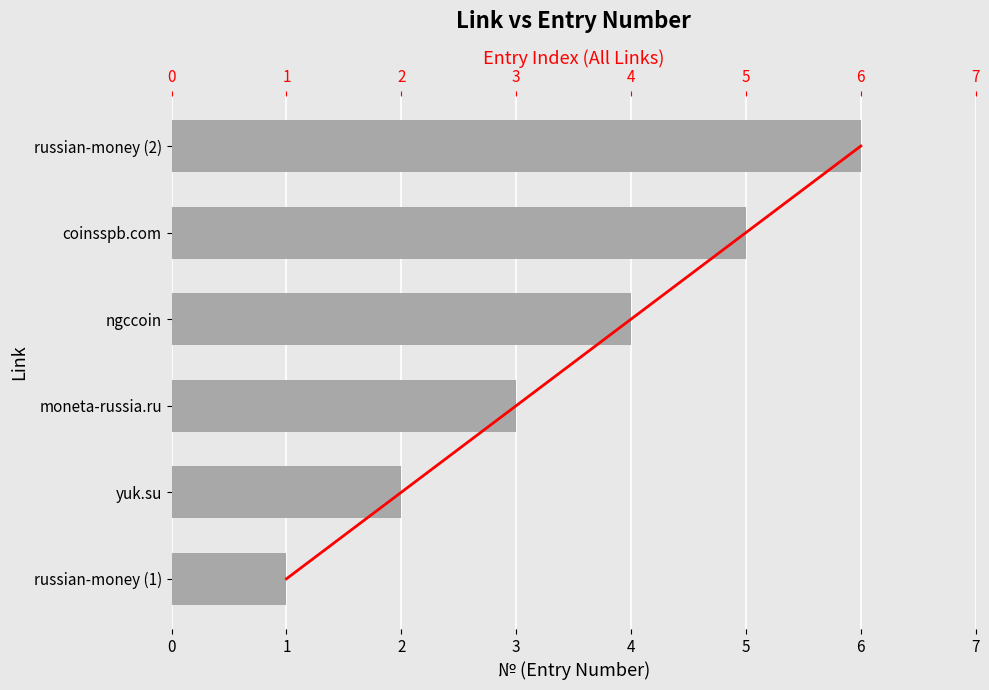

What is the approximate value of Entry Index at 5?

4